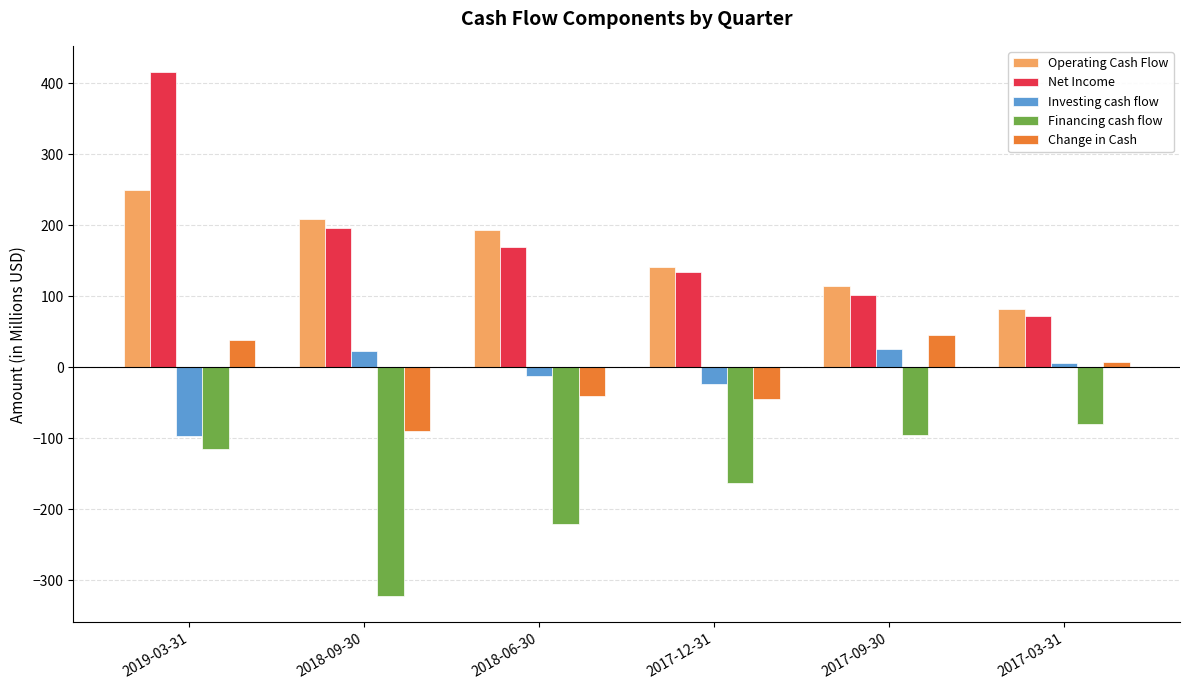

True or false: Operating Cash Flow has a value of 81.5 at 2017-03-31.

True